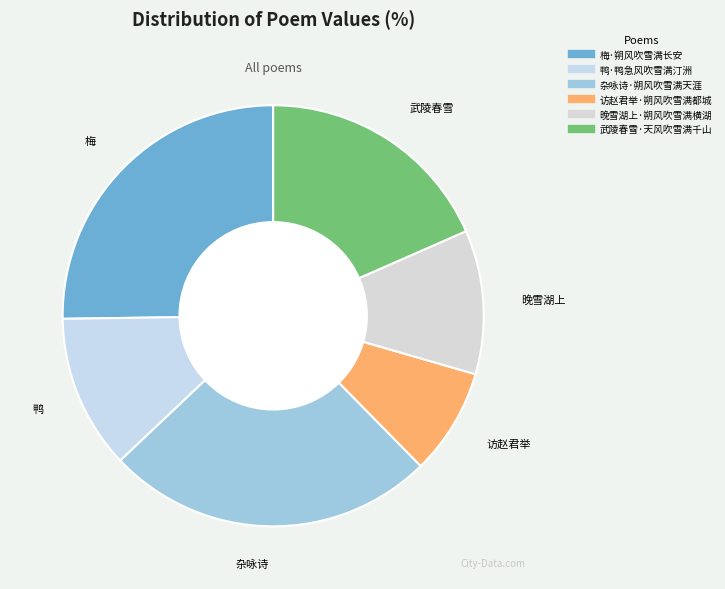

To the nearest percent, what is the difference between the largest and smallest slice percentages?

17%